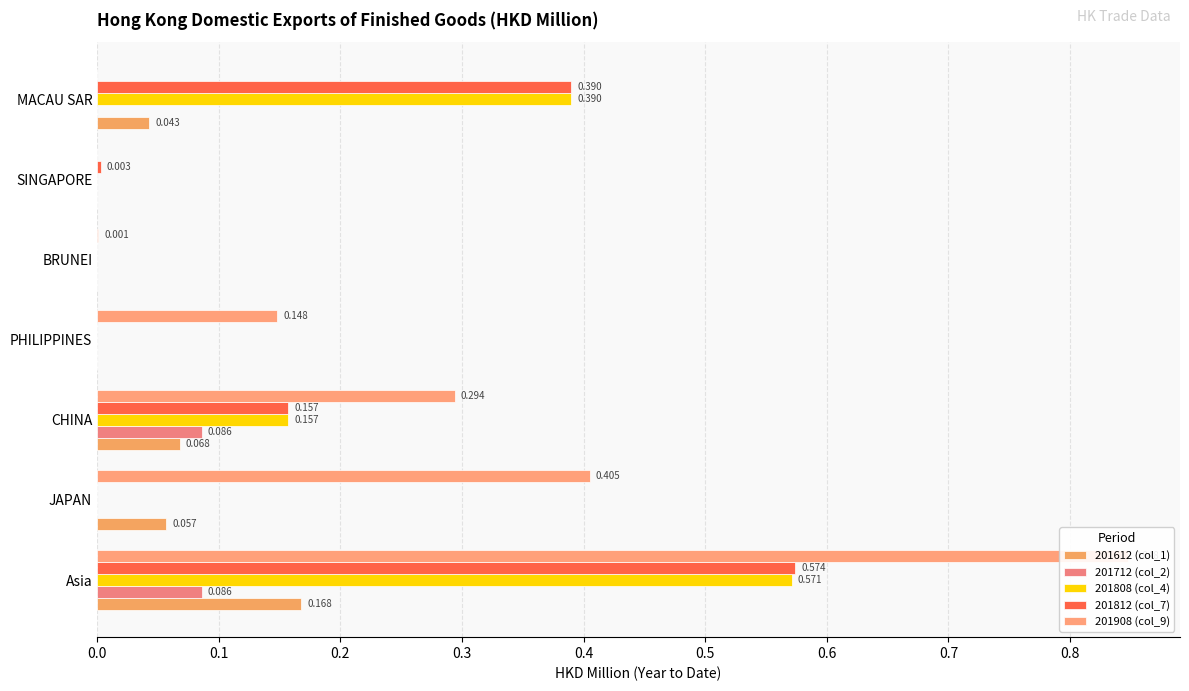

What is the value of the 201908 (col_9) bar at the 1st from the left?

0.8